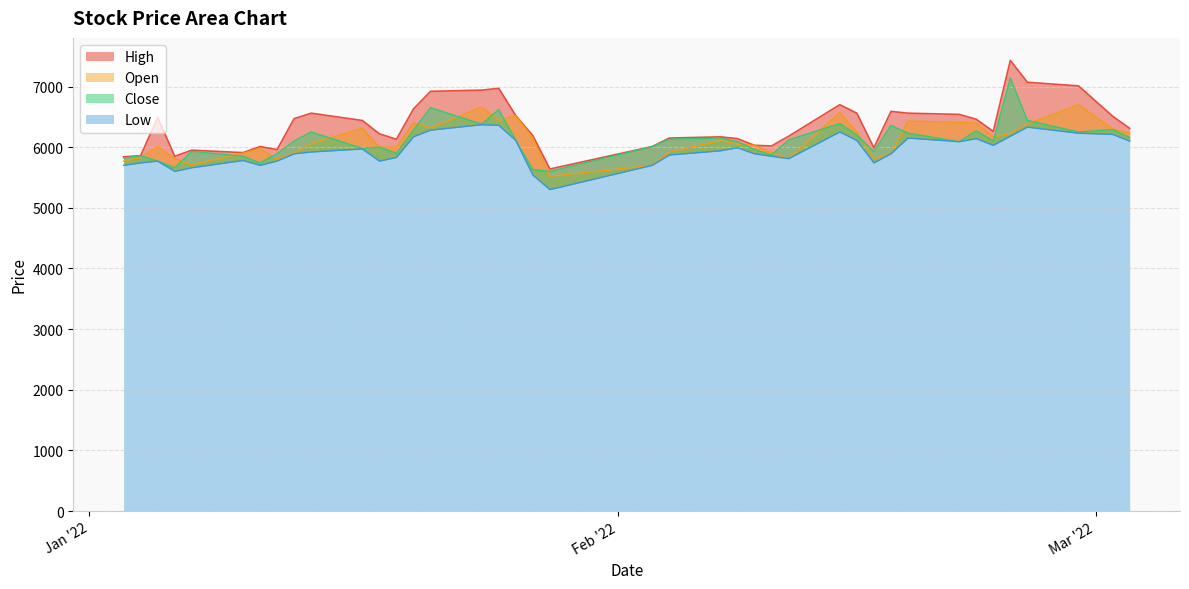

In Low, how many points are higher than both neighbors (excluding endpoints)?

9